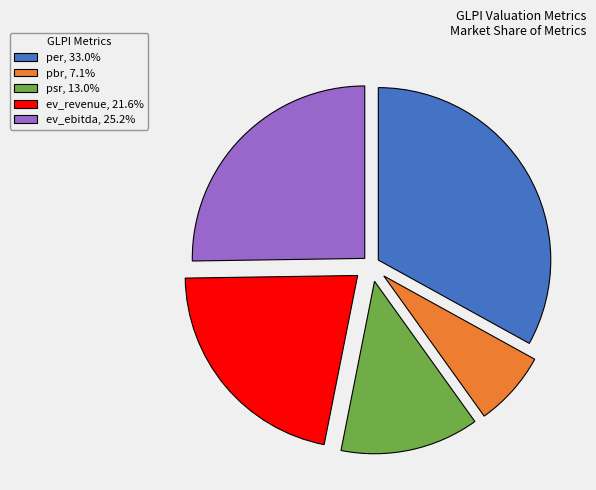

Does ev_ebitda, 25.2% account for over 50% of the chart?

No